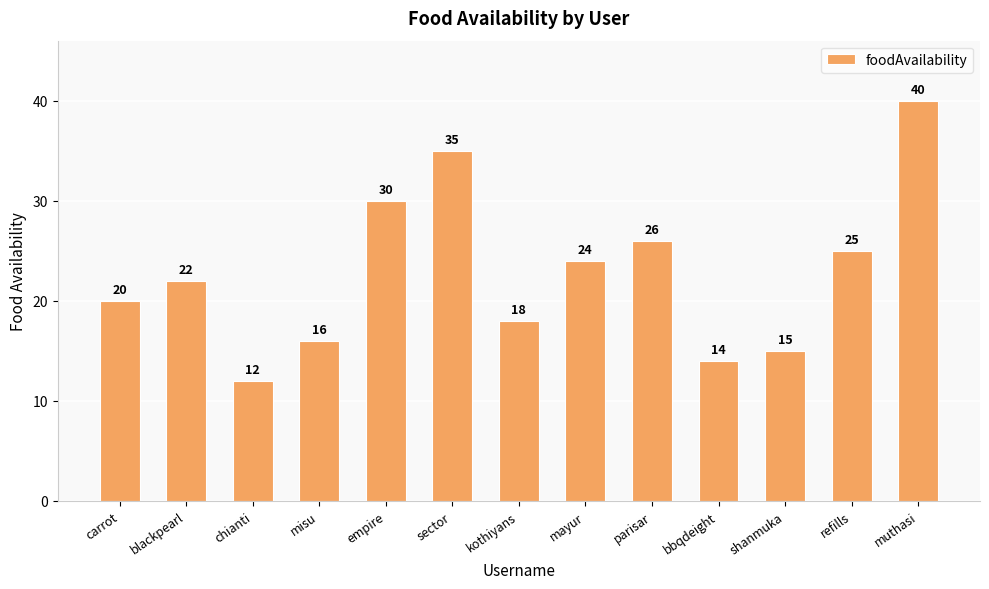

Count the number of categories in the chart.

13